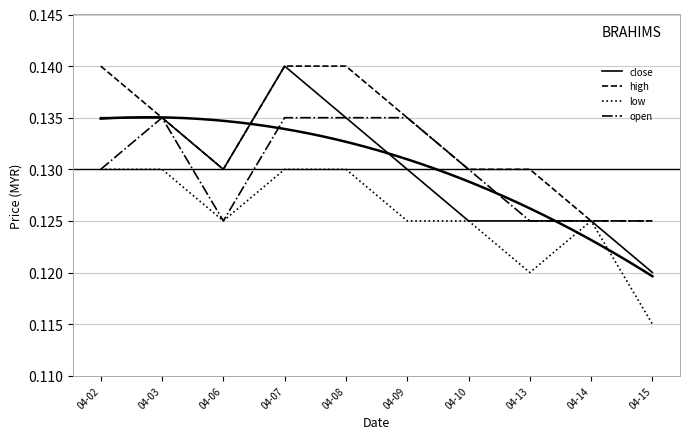

How many lines are shown in the chart?

4